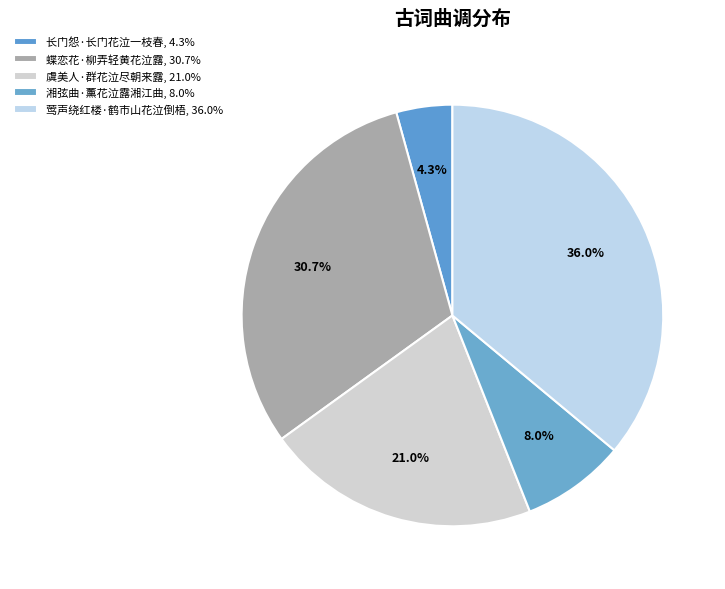

To the nearest percent, what portion does 蝶恋花·柳弄轻黄花泣露 represent?

31%